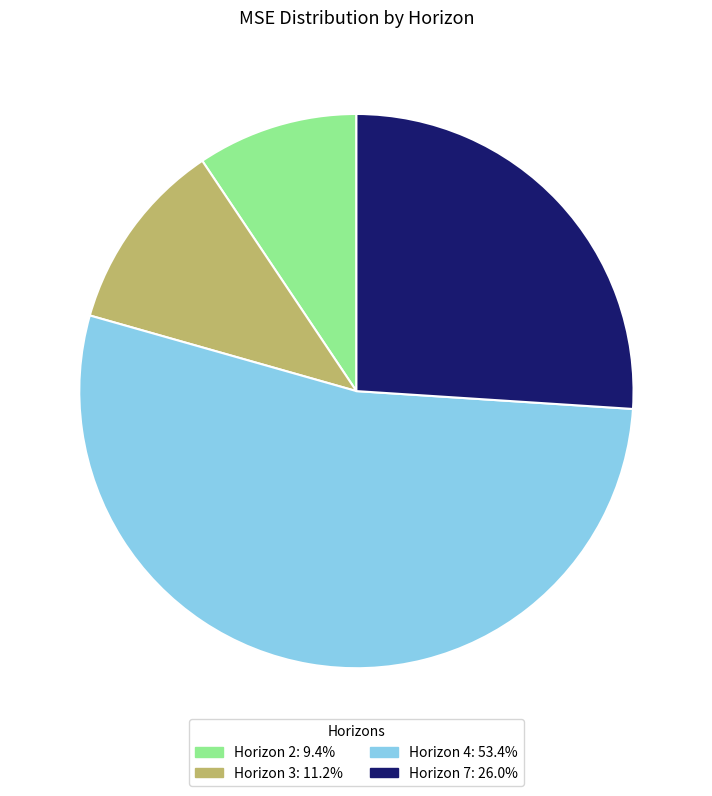

Is there any slice that represents more than half of the pie?

Yes